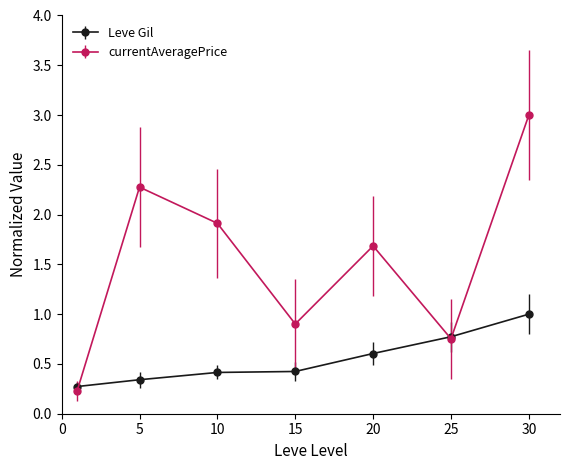

How many interior local valleys does the currentAveragePrice series have?

2